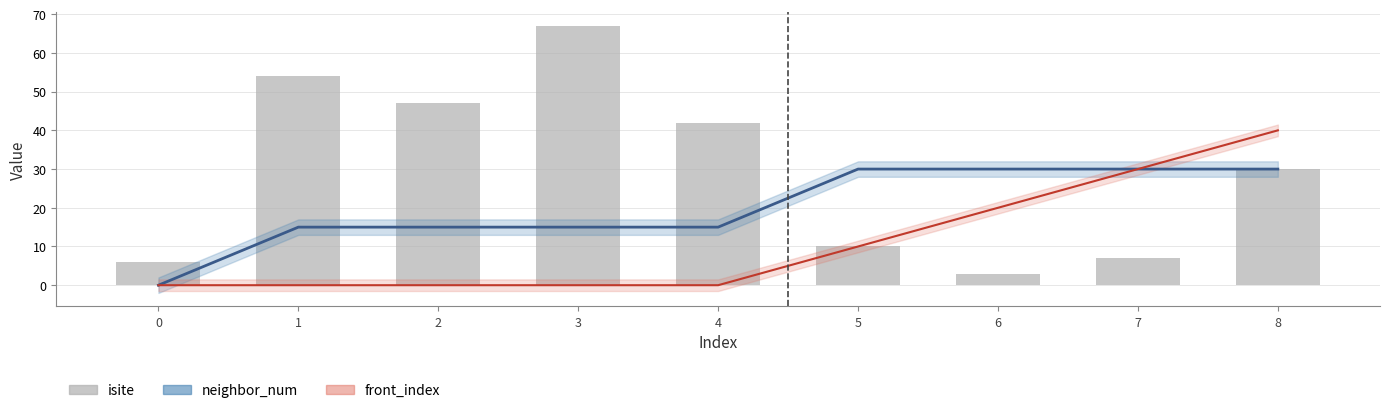

What is the average value?

30